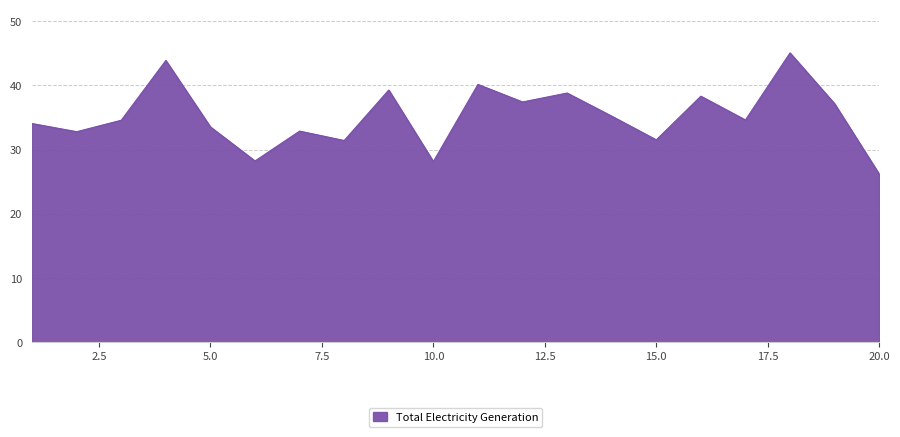

What is the greatest value displayed?

45.1